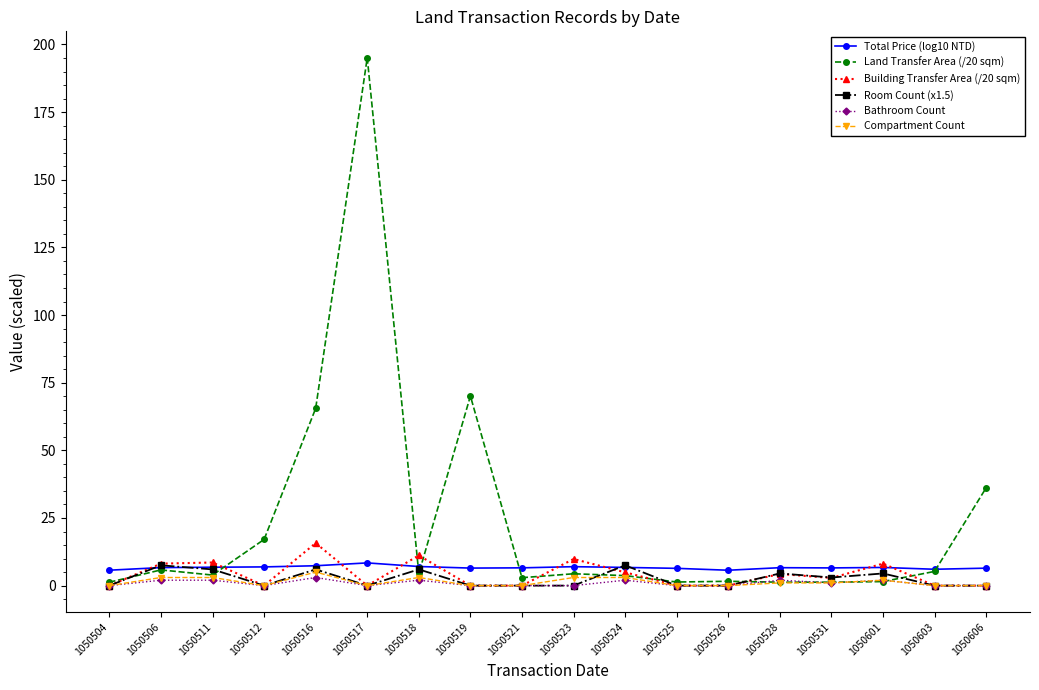

Which series has the largest total across all categories?

Land Transfer Area (/20 sqm)